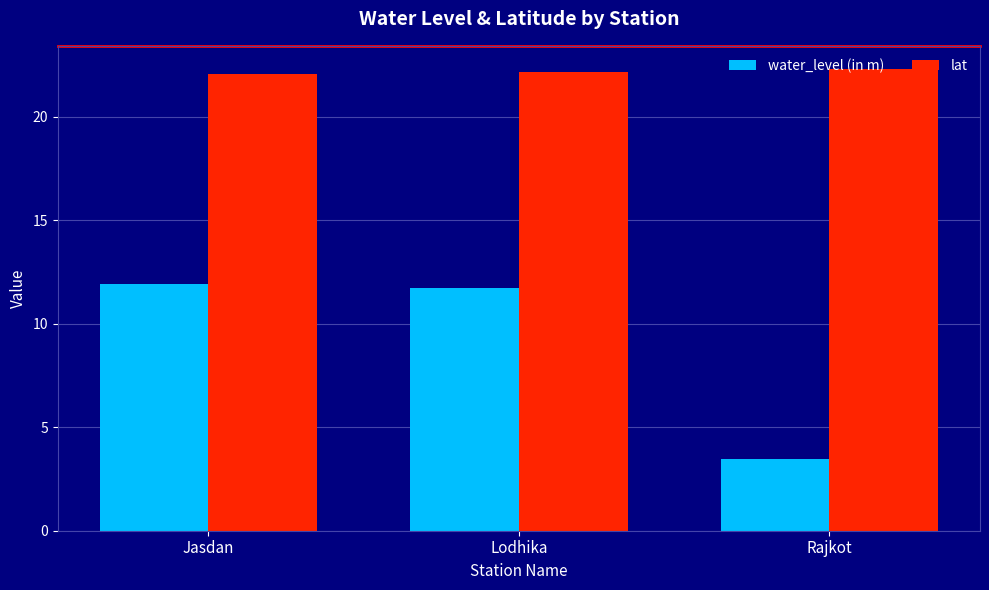

Which series has the largest range (max minus min)?

water_level (in m)